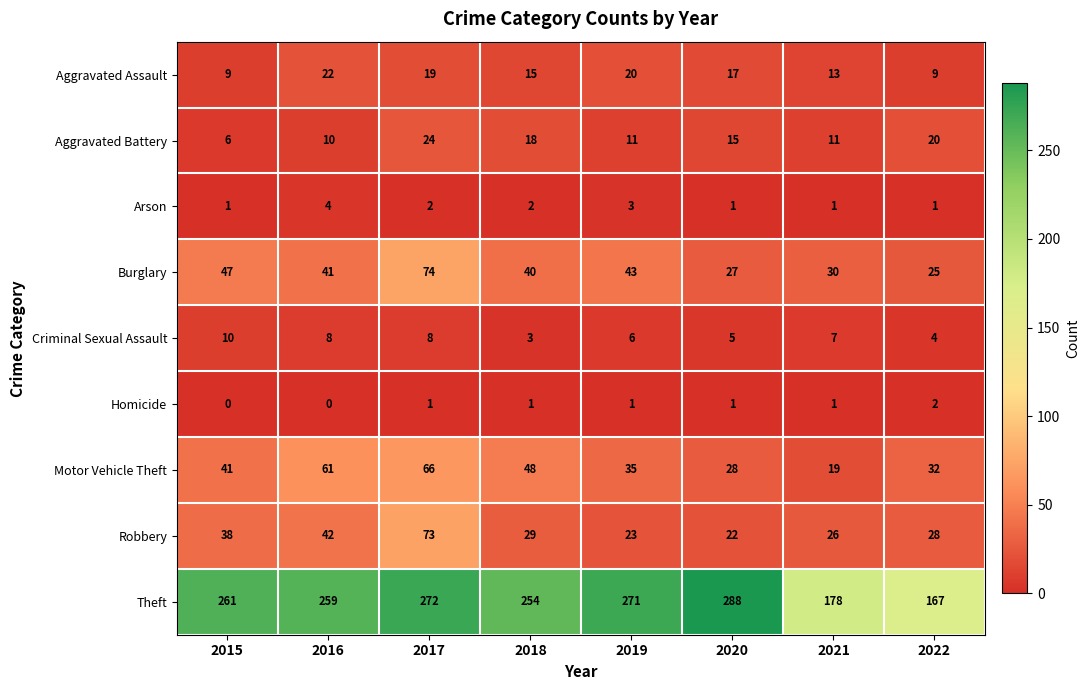

What is the approximate value of Theft at 2019, to the nearest 10?

270